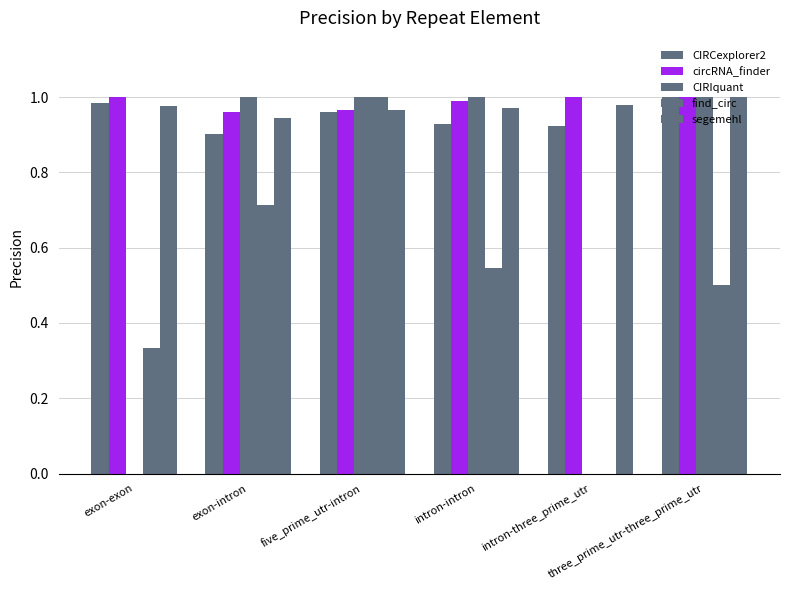

How many categories are shown in the chart?

6